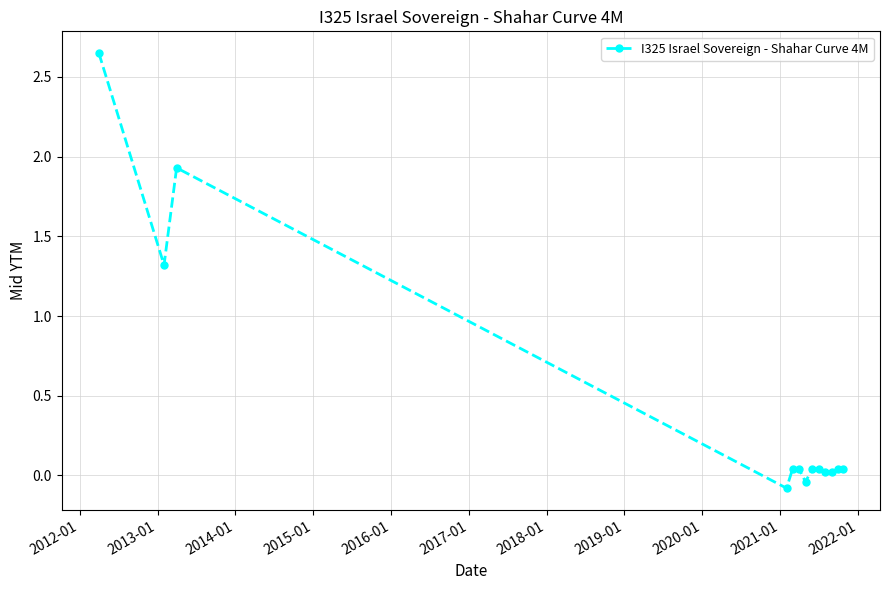

How many series are shown in this chart?

1